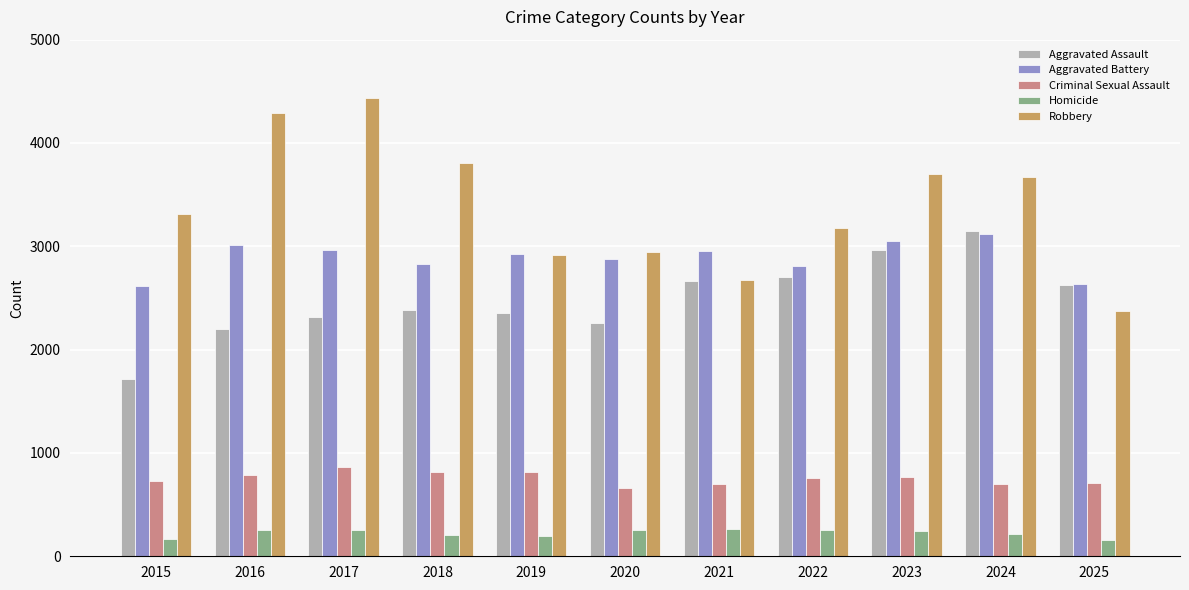

What is the sum of the Robbery values at 2022 and 2018?

6985